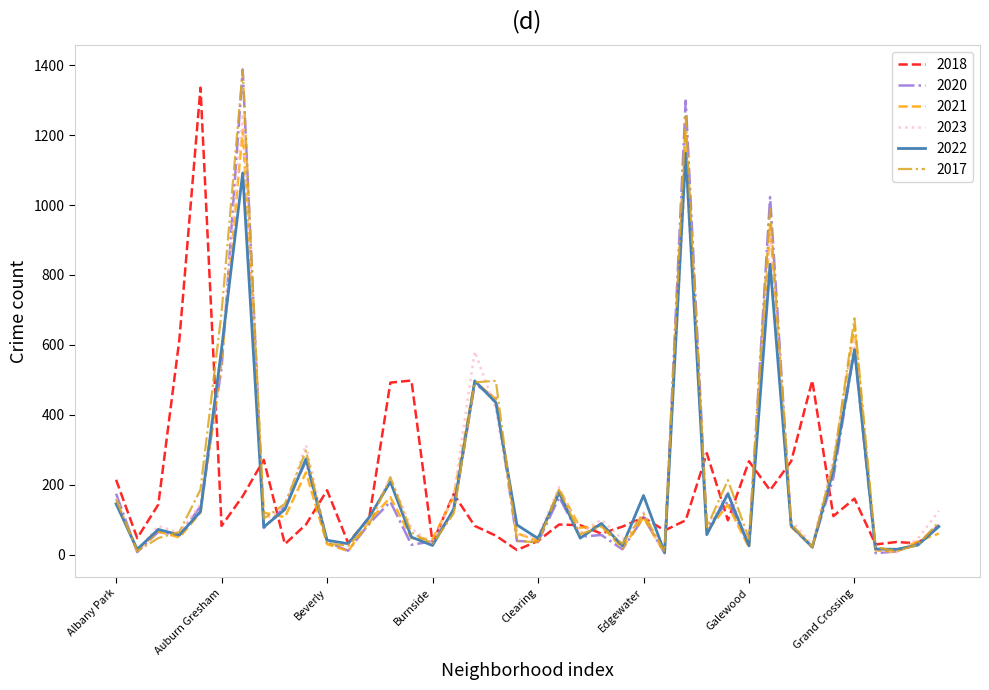

Which series has the widest spread of values?

2020